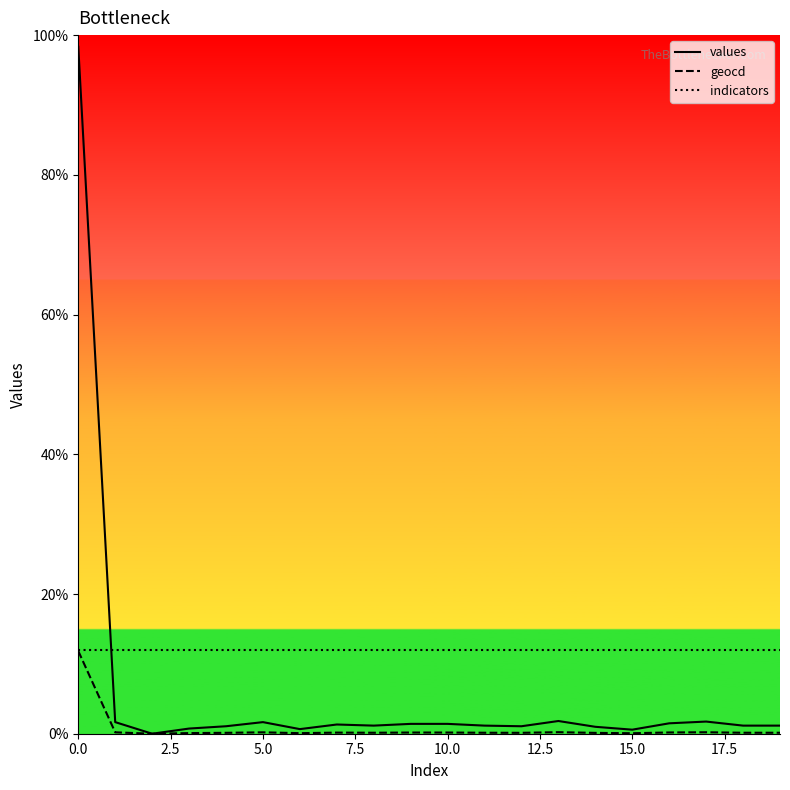

What are all the series names shown in the legend?

values, geocd, indicators